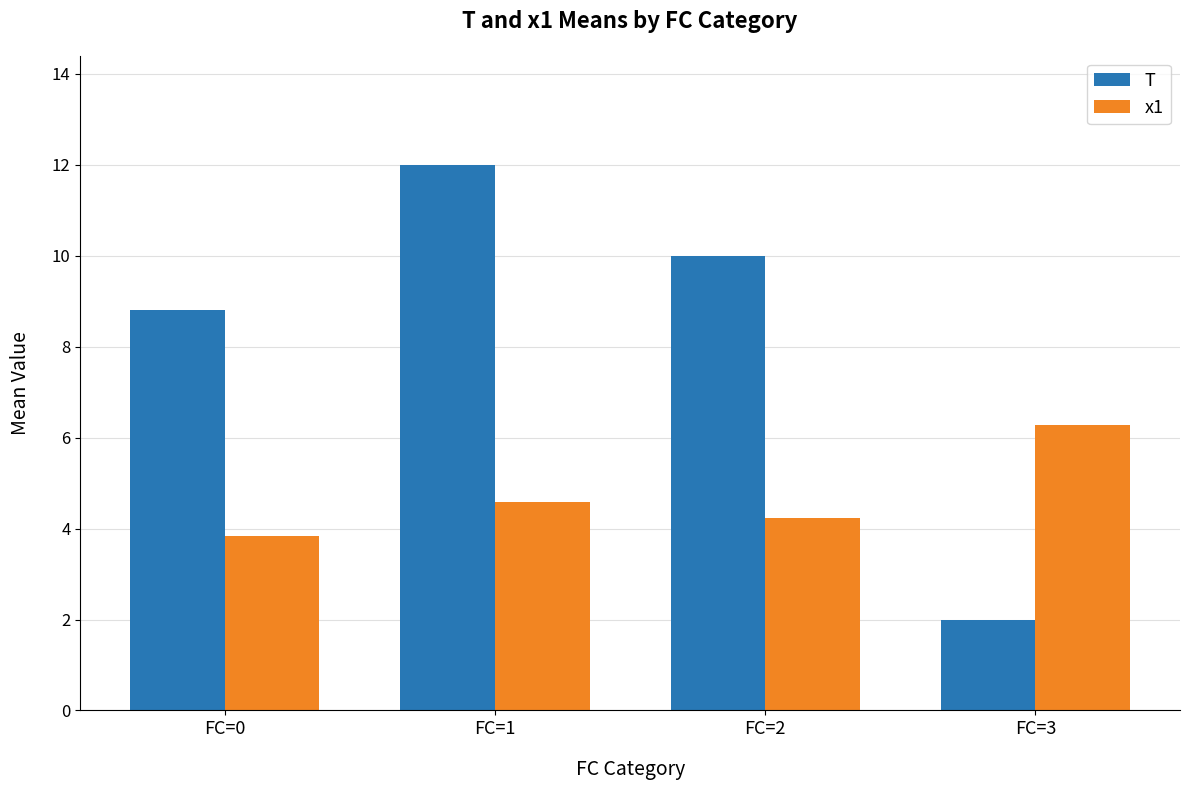

What is the average value of the x1 series?

4.7